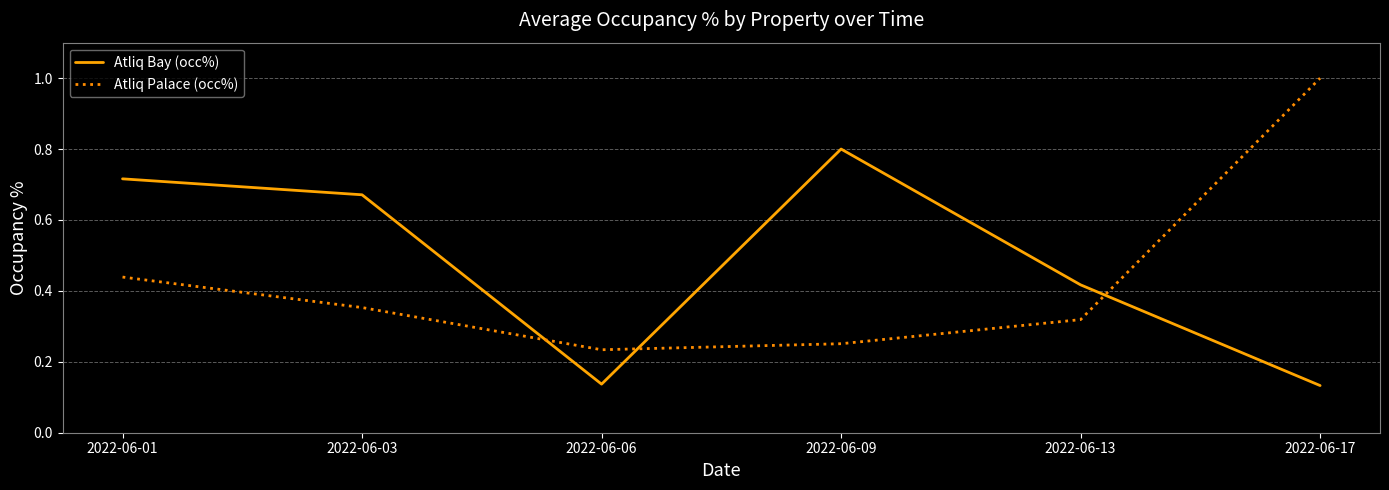

How many times do Atliq Palace (occ%) and Atliq Bay (occ%) cross each other?

3